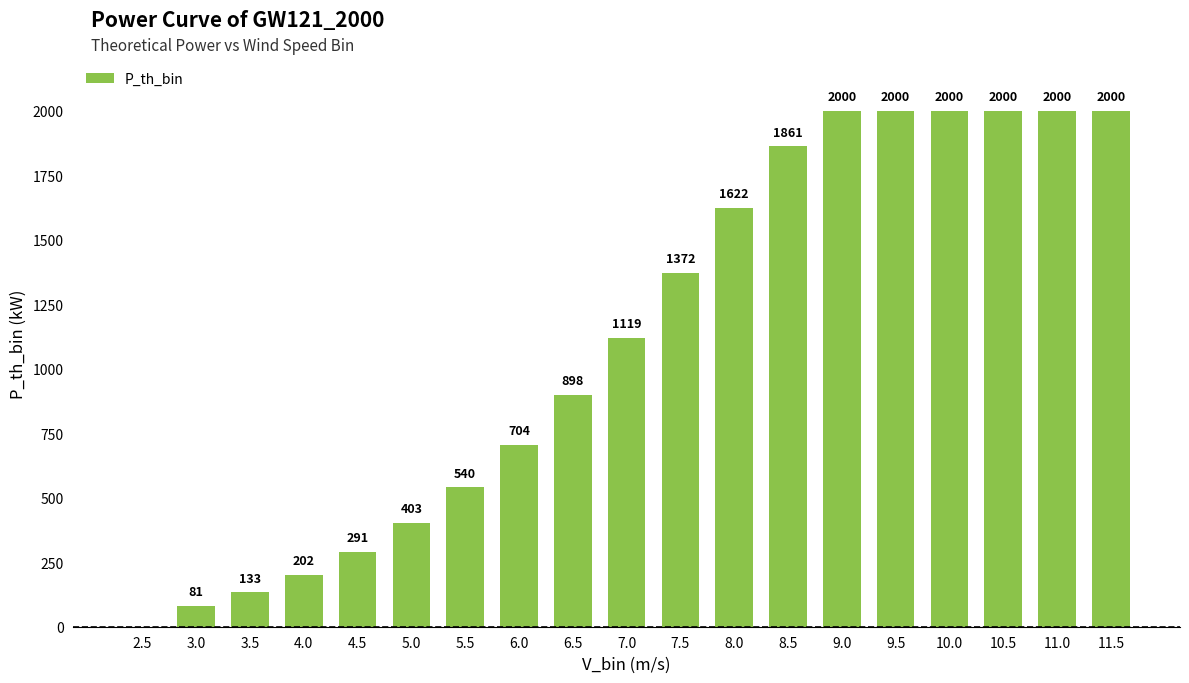

What is the sum of the values at 6.0 and 8.0?

2326